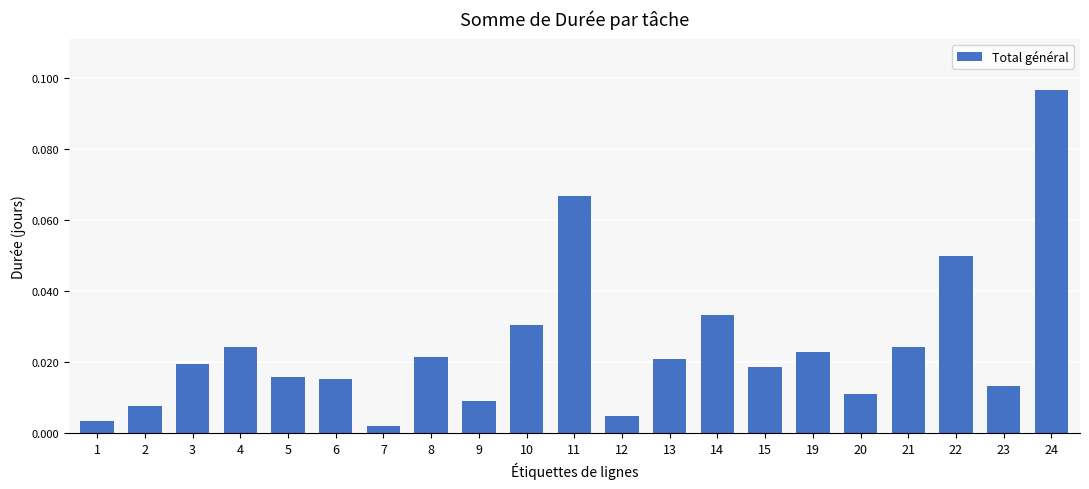

At which category does the chart reach its minimum across all series?

7